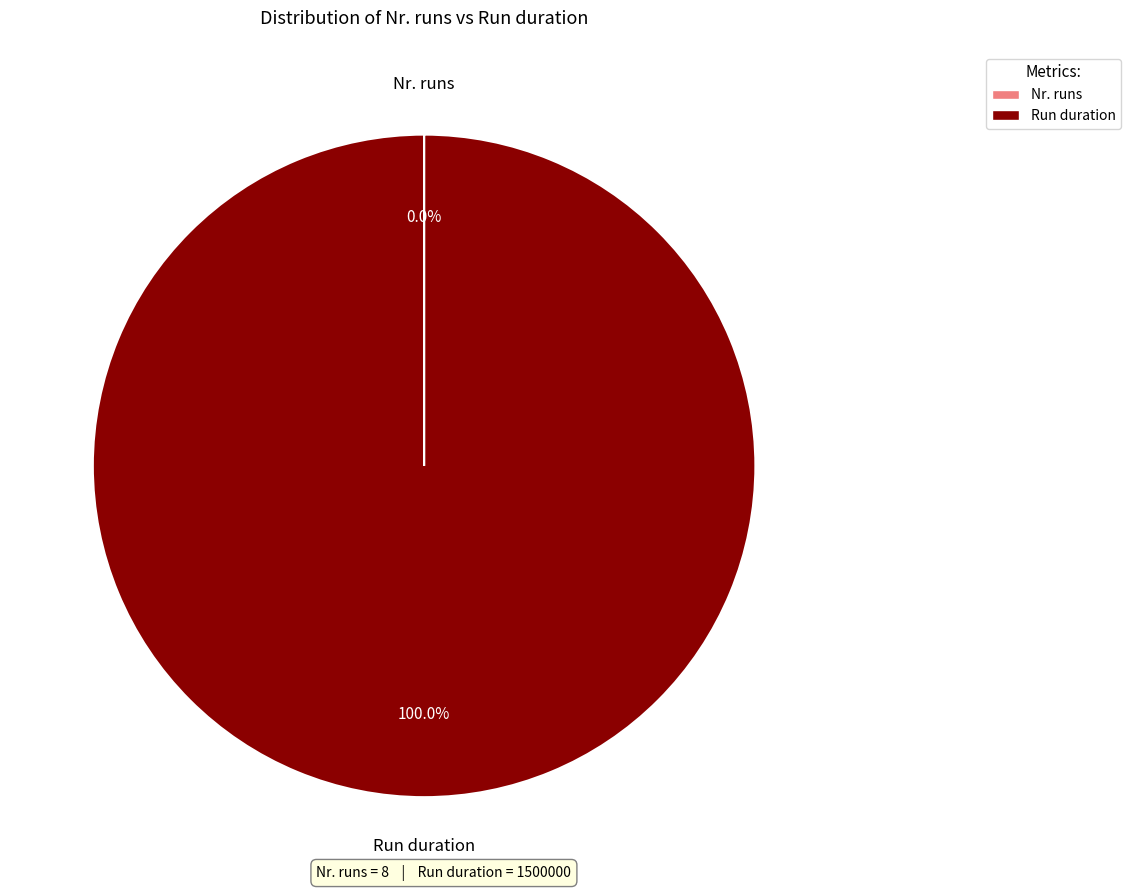

To the nearest percent, what is the difference between the largest and smallest slice percentages?

100%